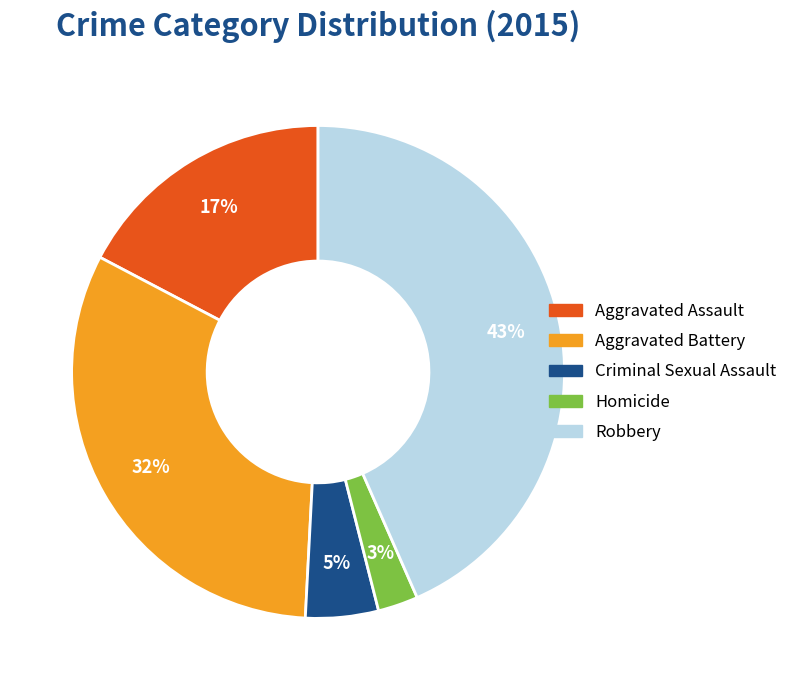

To the nearest percent, what is the average slice percentage?

20%